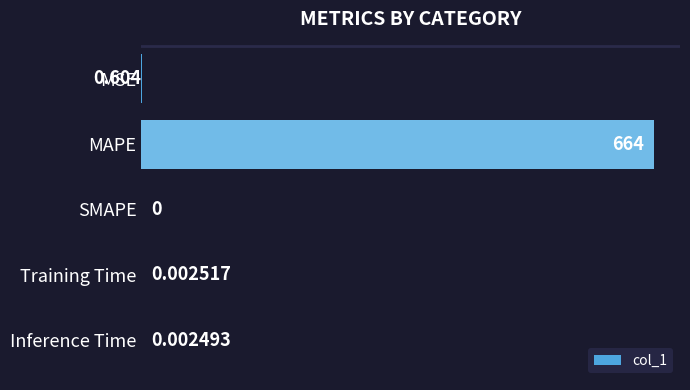

Where is the data nearest to the value 331?

MSE